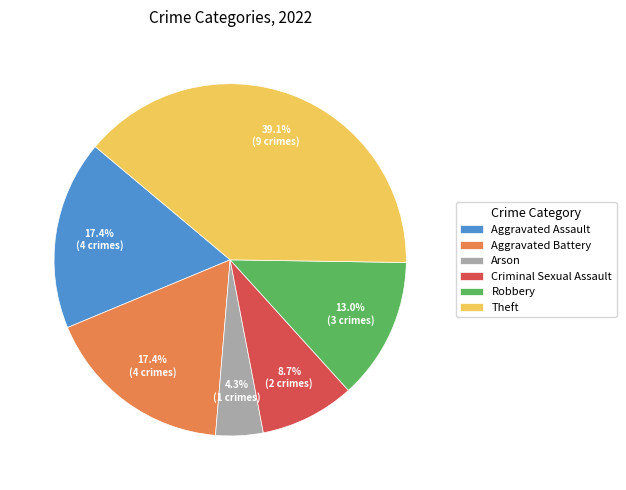

To the nearest percent, what is the average slice percentage?

17%